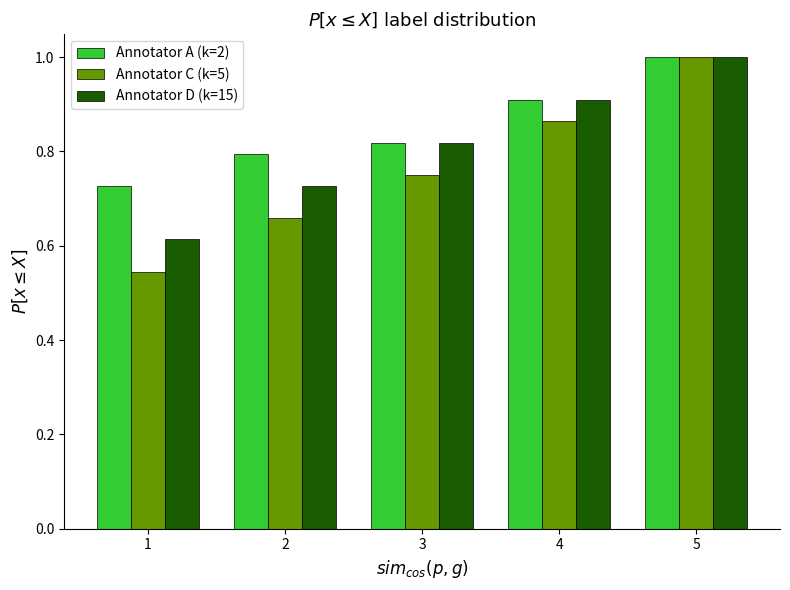

What is the sum of all Annotator D (k=15) values?

4.1